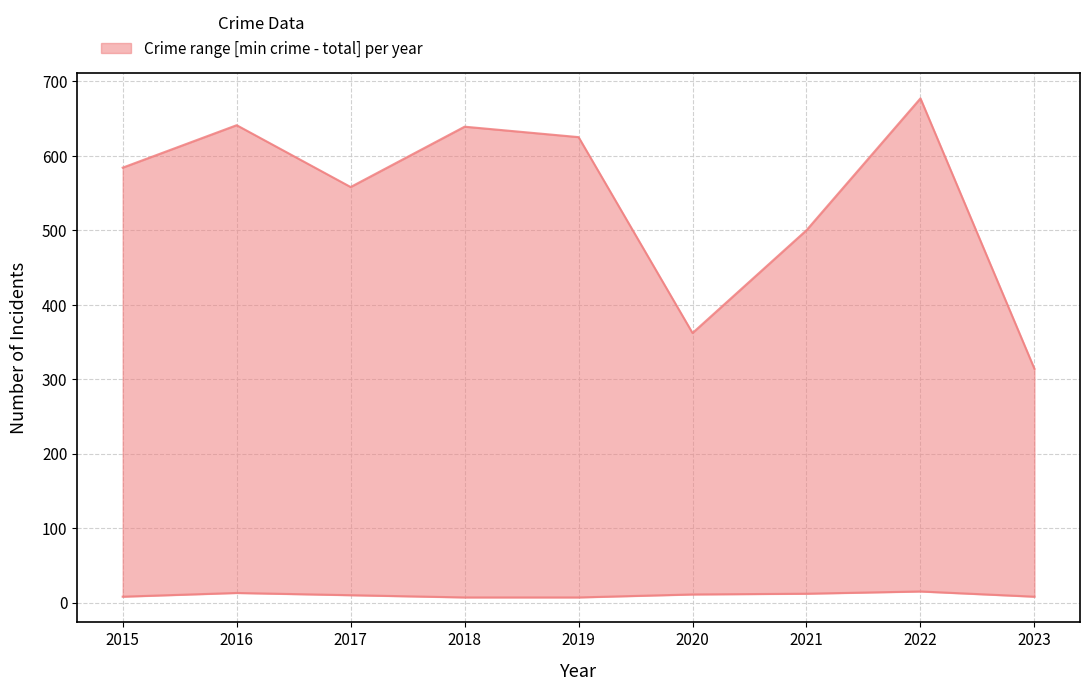

True or false: upper and lower intersect in this chart.

False